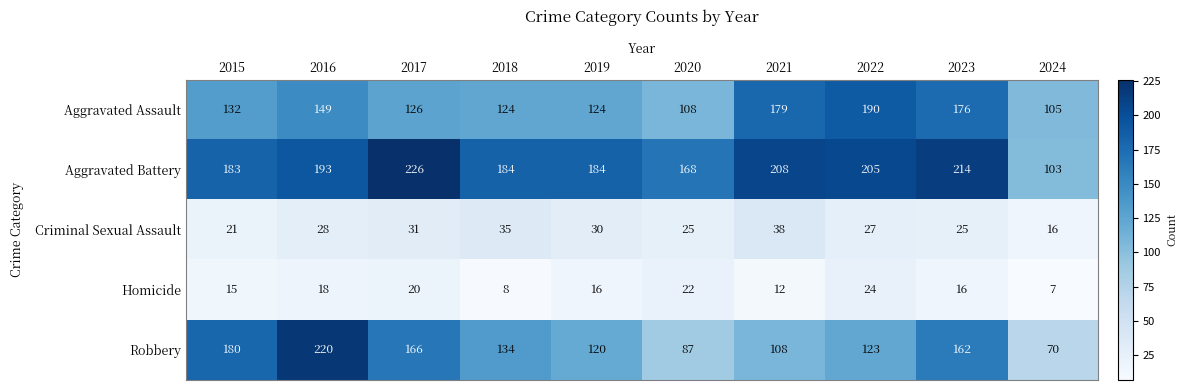

What is the difference between the maximum and second lowest values in the Aggravated Battery series?

58